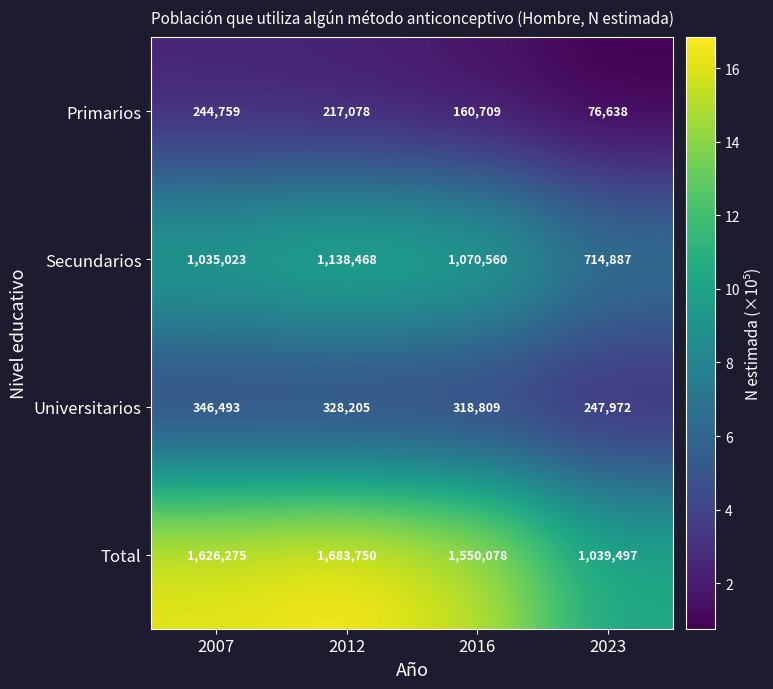

What is the sum of all Universitarios values?

1241479